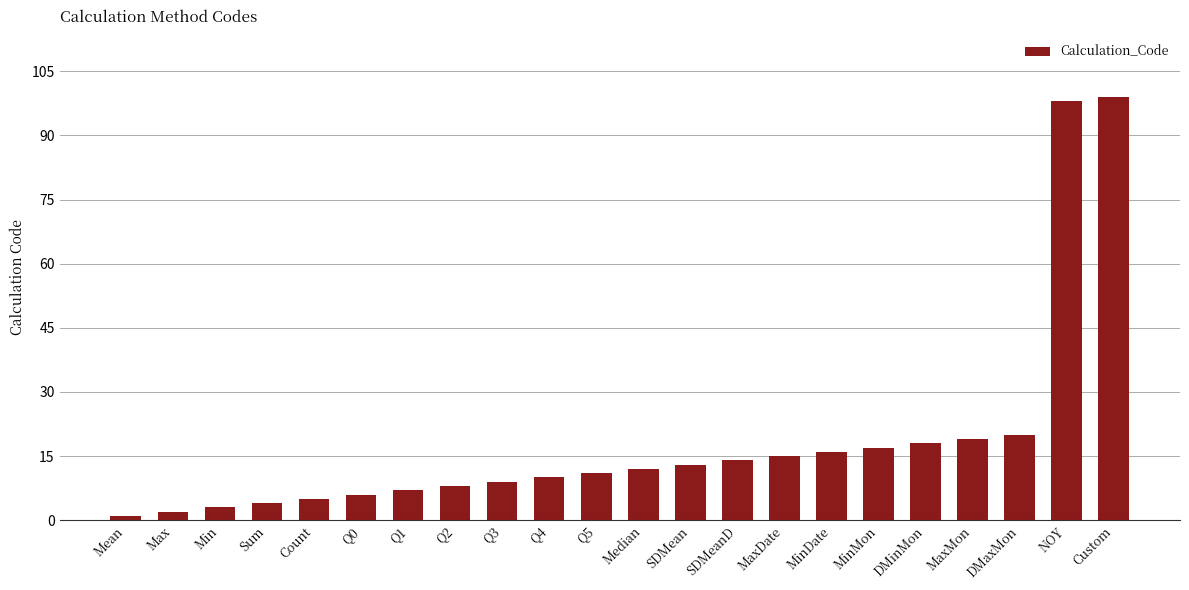

List the labels in order of value, smallest first.

Mean, Max, Min, Sum, Count, Q0, Q1, Q2, Q3, Q4, Q5, Median, SDMean, SDMeanD, MaxDate, MinDate, MinMon, DMinMon, MaxMon, DMaxMon, NOY, Custom